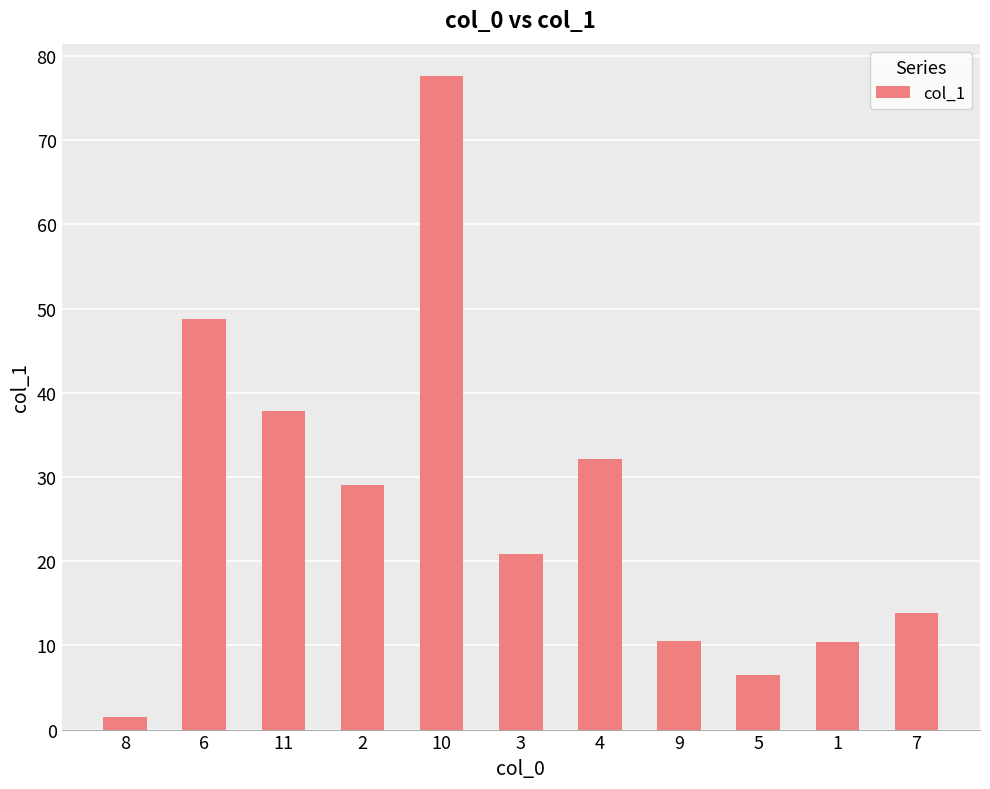

What is the value of the 5th bar from the left?

77.6